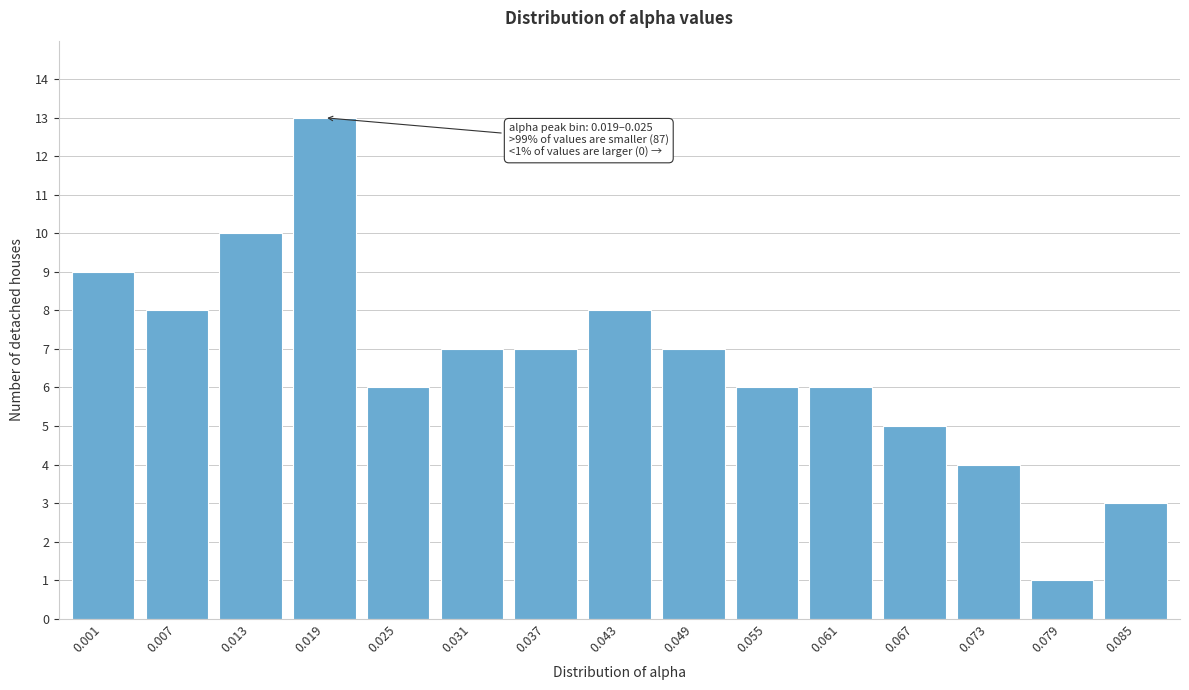

Reading left to right, extract all data points from this chart.

9	8	10	13	6	7	7	8	7	6	6	5	4	1	3